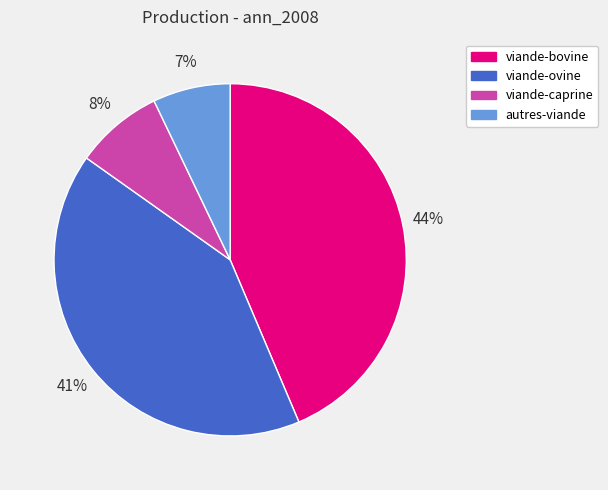

Count the number of slices in the pie.

4